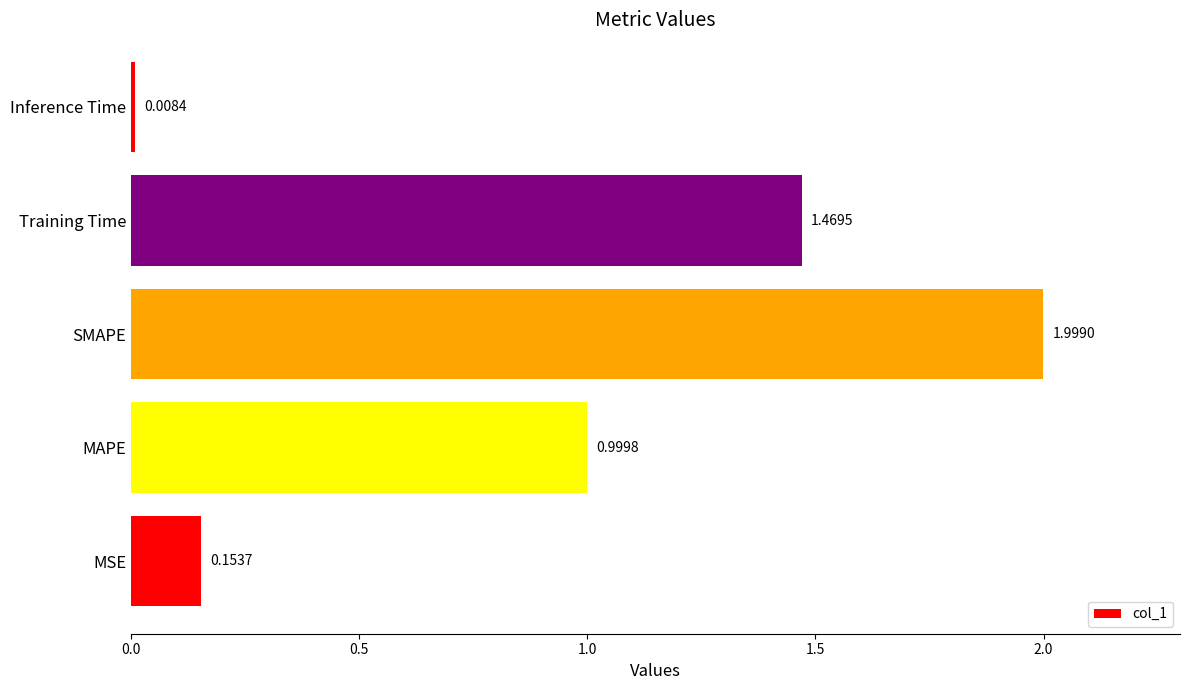

Where is the data nearest to the value 1?

MAPE